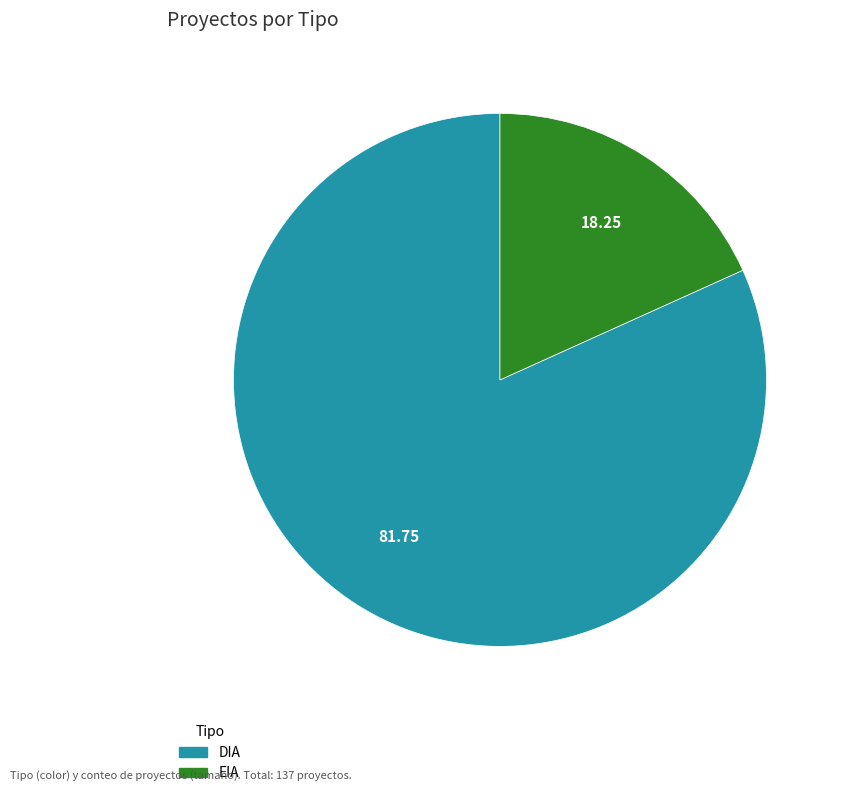

Rank the categories by value from highest to lowest.

DIA, EIA